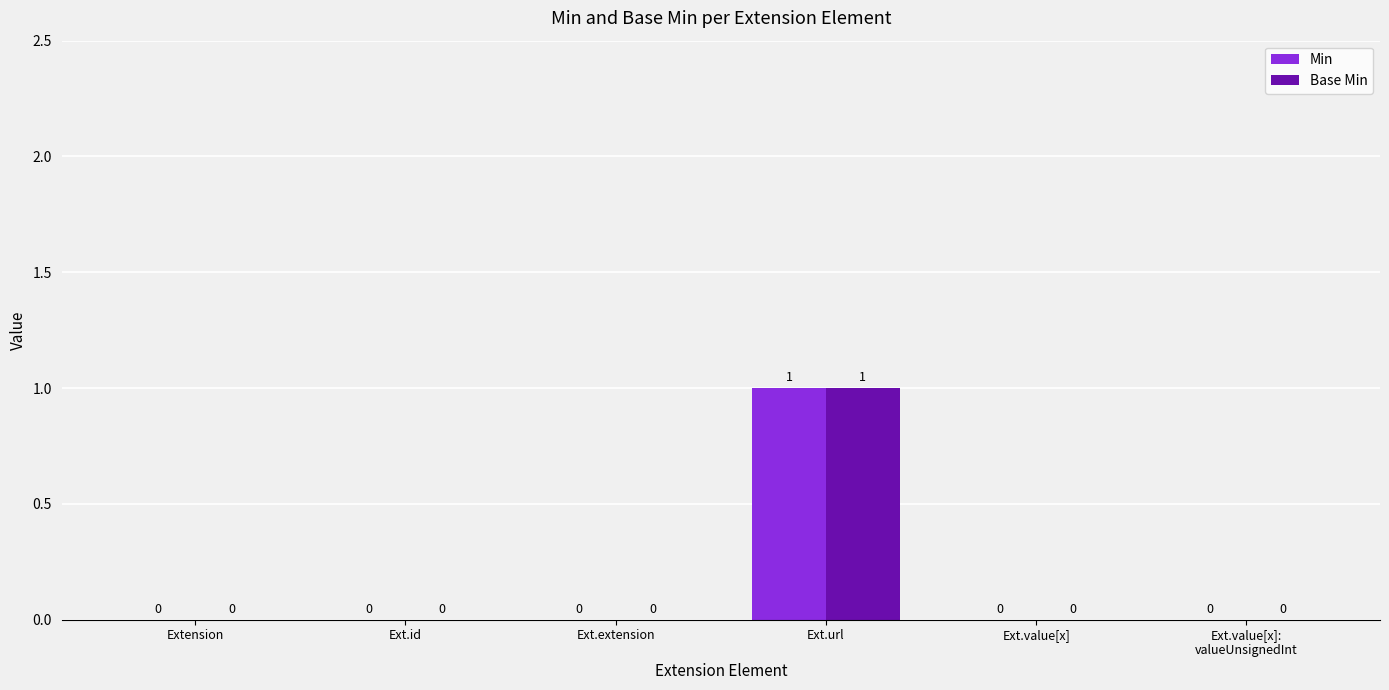

What are all the series names shown in the legend?

Min, Base Min